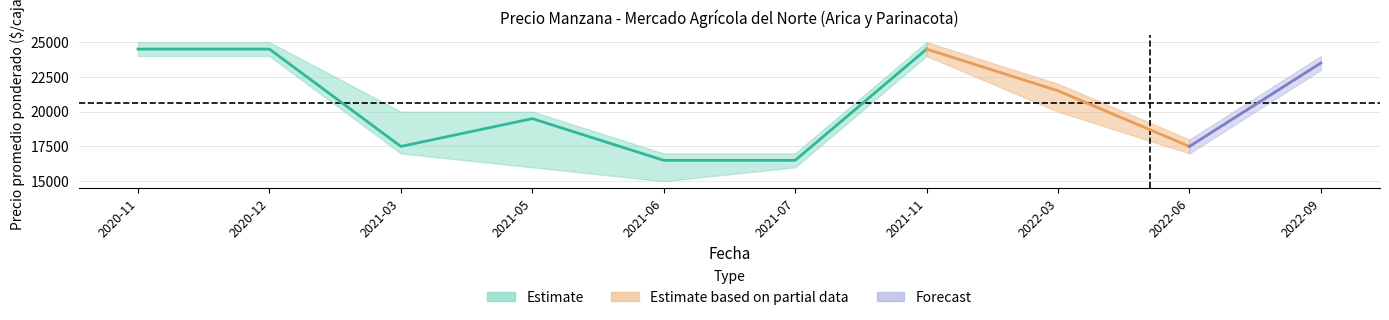

What value does the Precio minimo series have at 2021-11?

24000